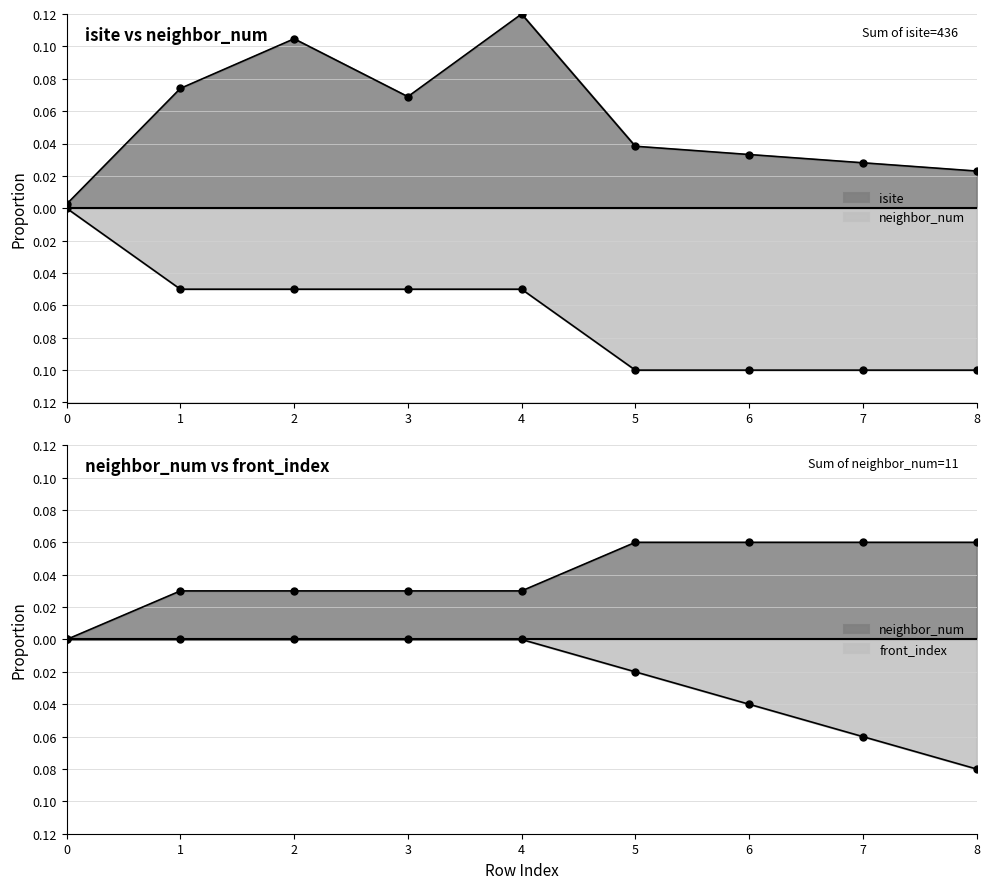

Which series has the largest total across all categories?

isite